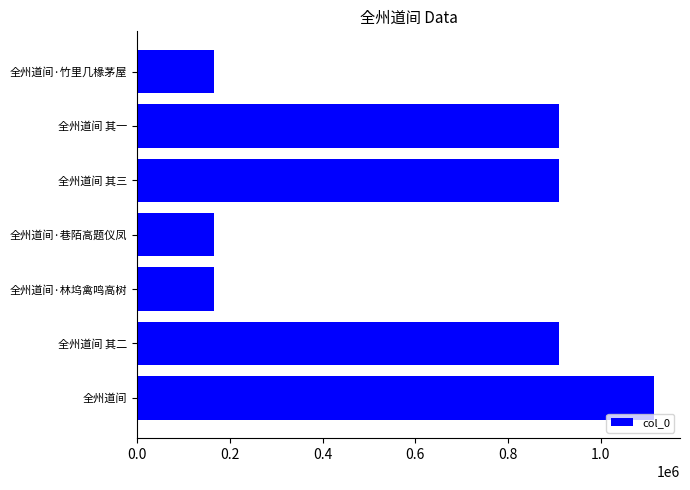

Which has a higher value, 全州道间·巷陌高题仪凤 or 全州道间?

全州道间